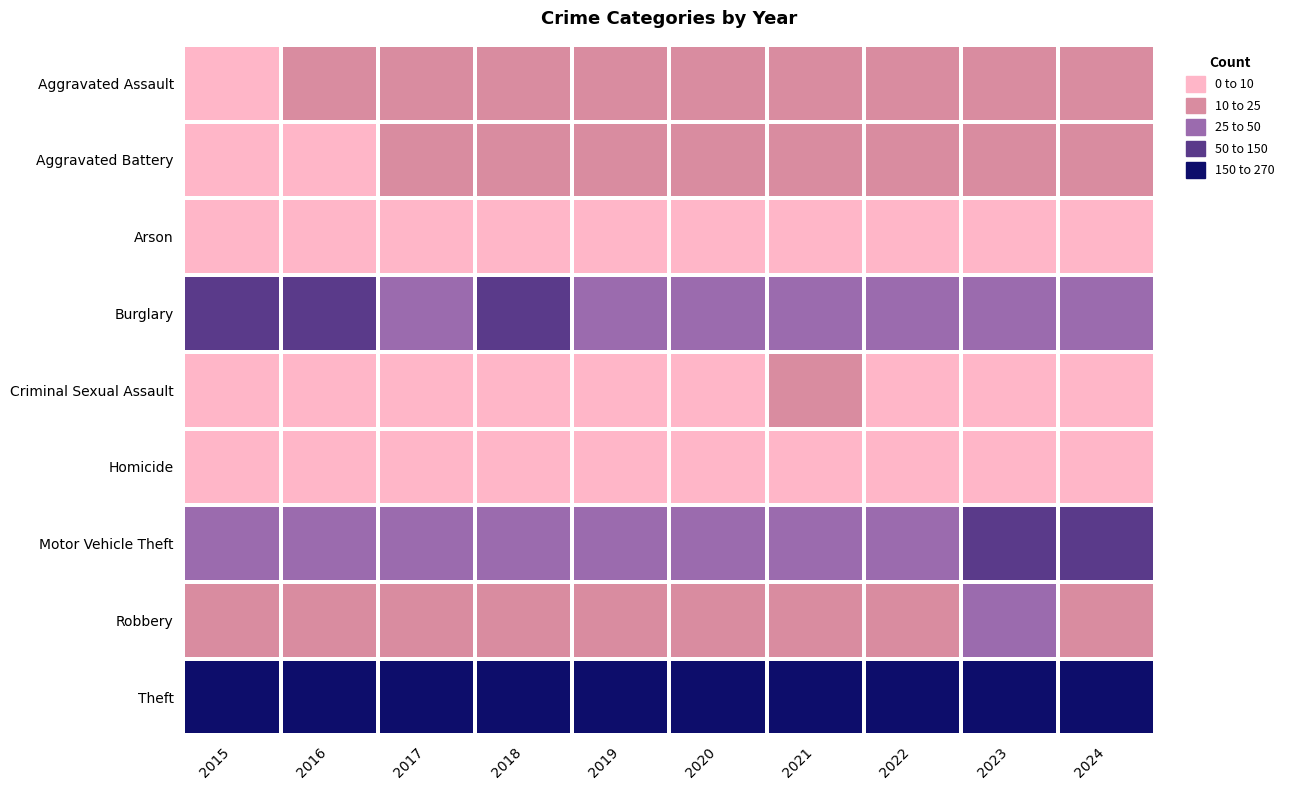

How many series are shown in this chart?

9